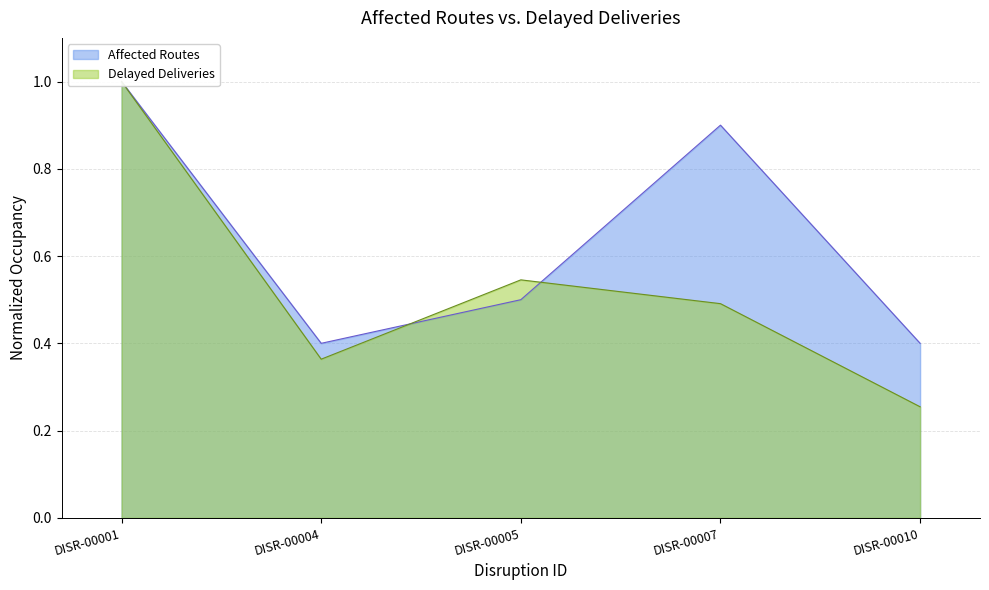

True or false: Affected Routes has more than 2 points higher than both neighbors.

False